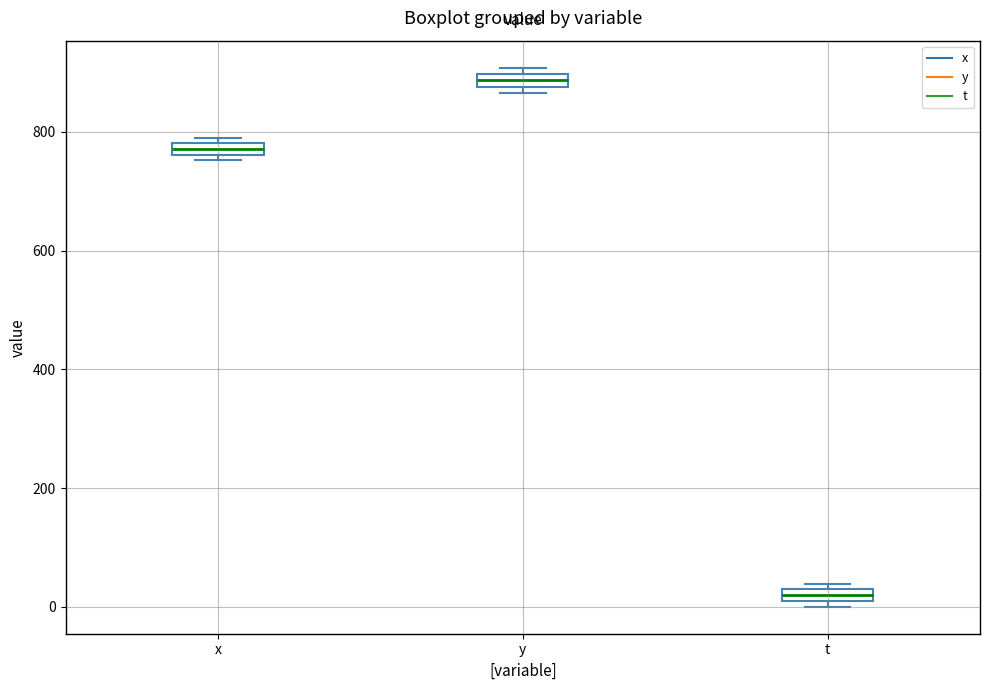

Where is the lower edge of the box for y on the y-axis? The values are not printed on the chart, so give them approximately, as read against the axis.

880